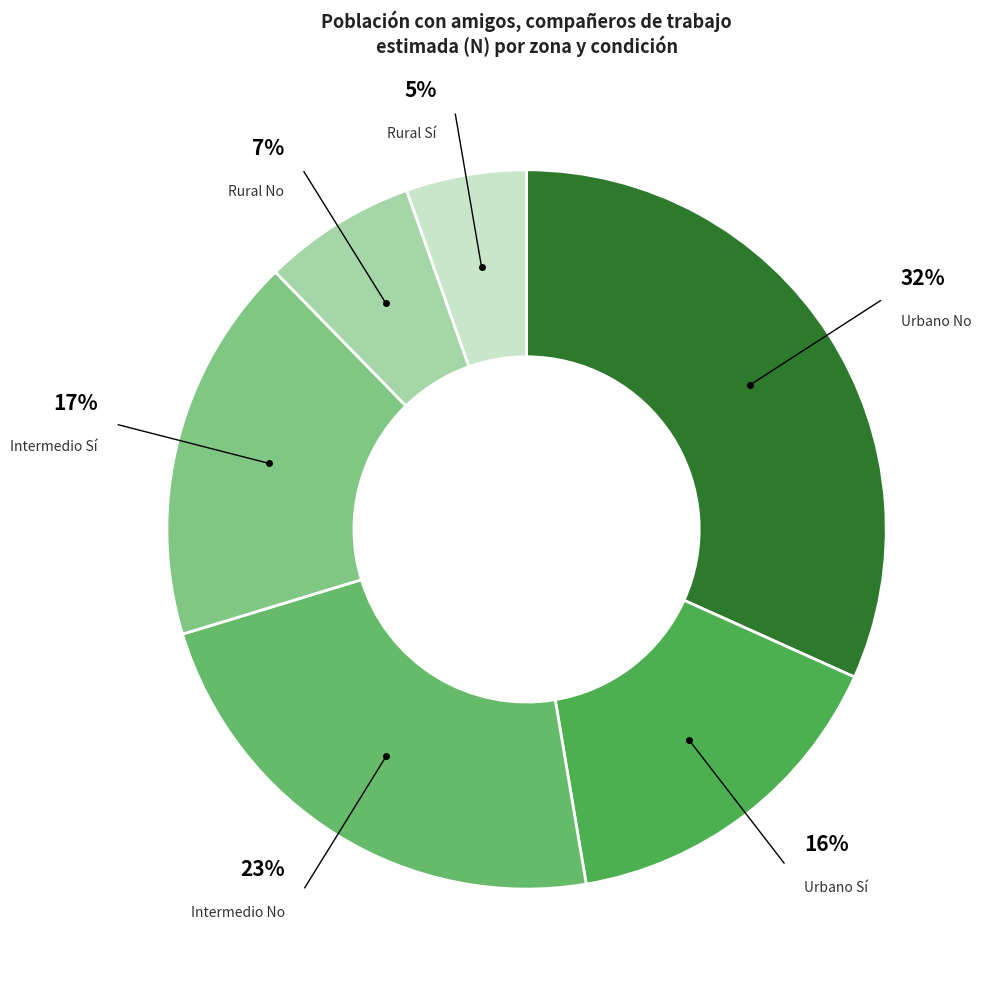

To the nearest percent, what is the difference between the Urbano No and Intermedio No slice percentages?

9%